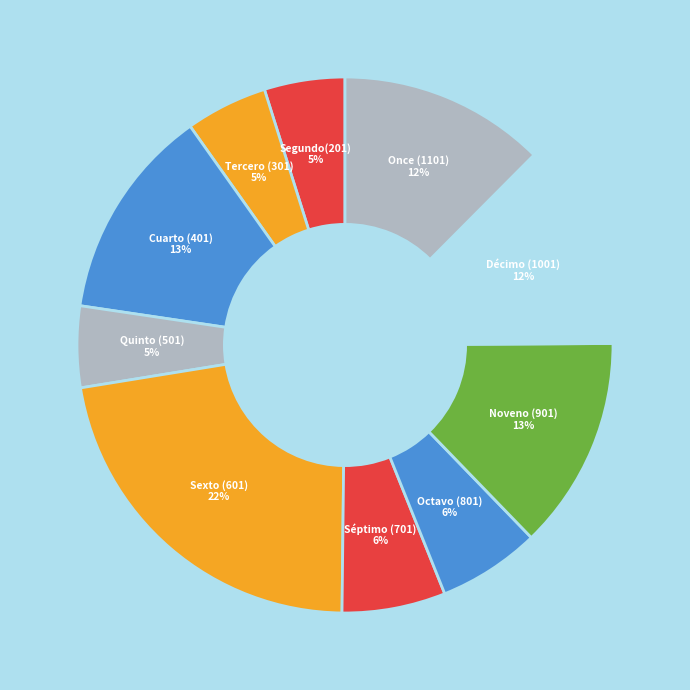

To the nearest percent, what is the difference between the Sexto (601) and Décimo (1001) slice percentages?

10%